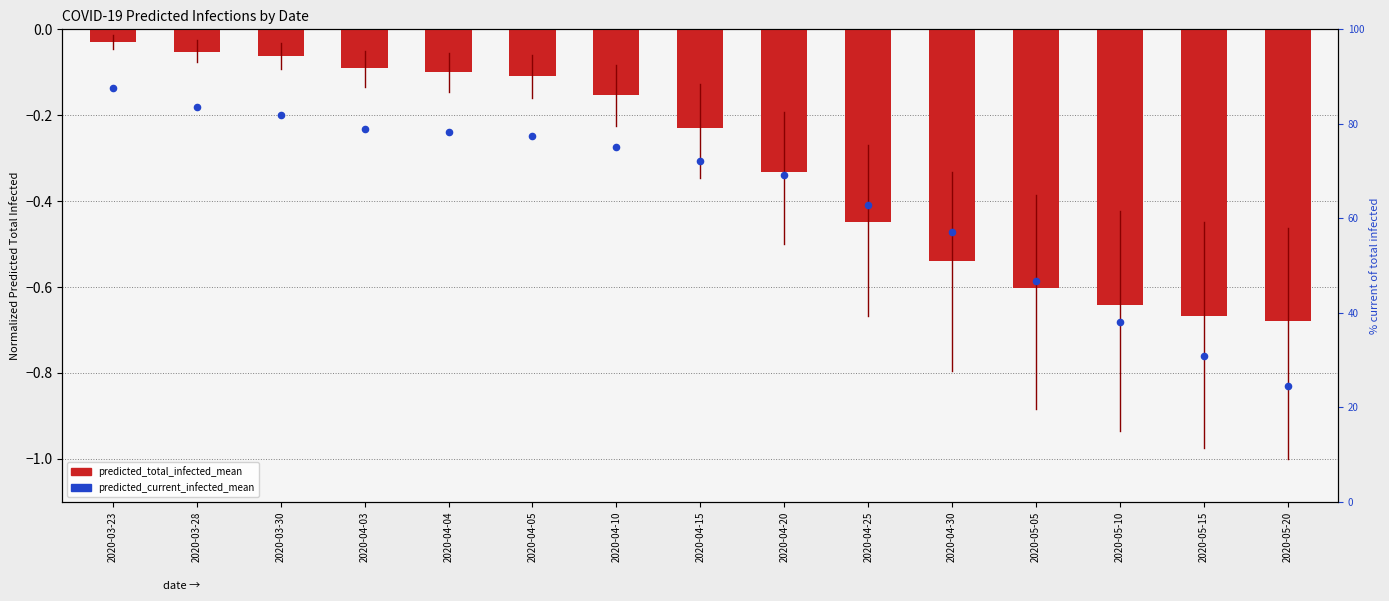

Which series has the largest Y range (max minus min)?

predicted_current_infected_mean